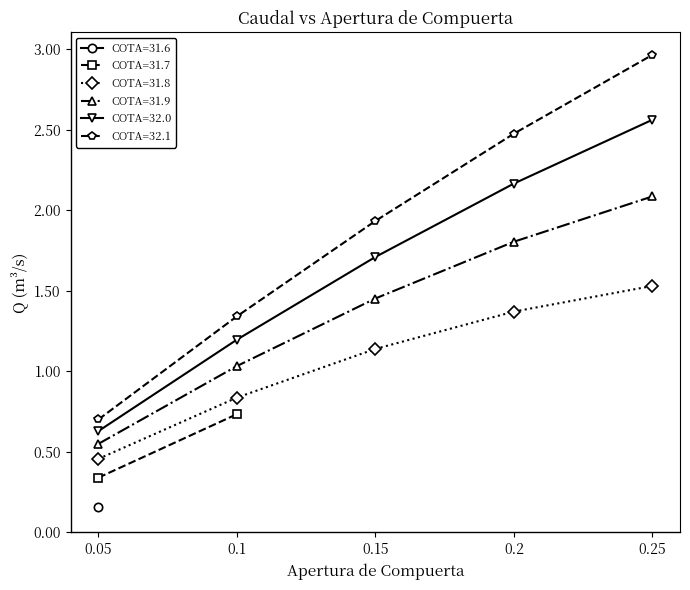

Which label corresponds to the largest value in the chart?

0.25